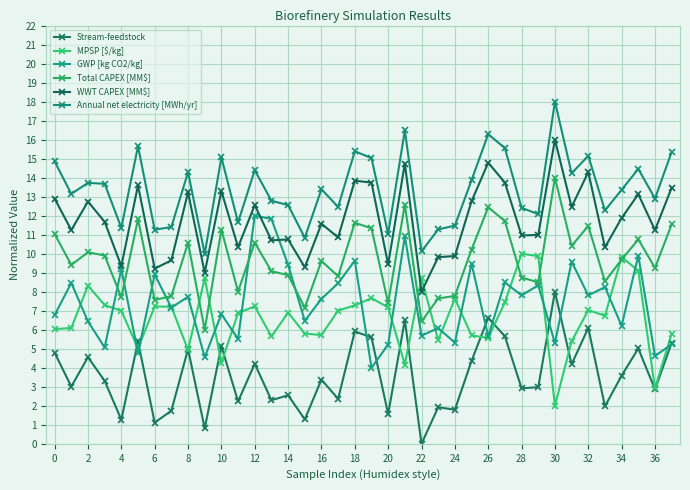

How many lines are shown in the chart?

6